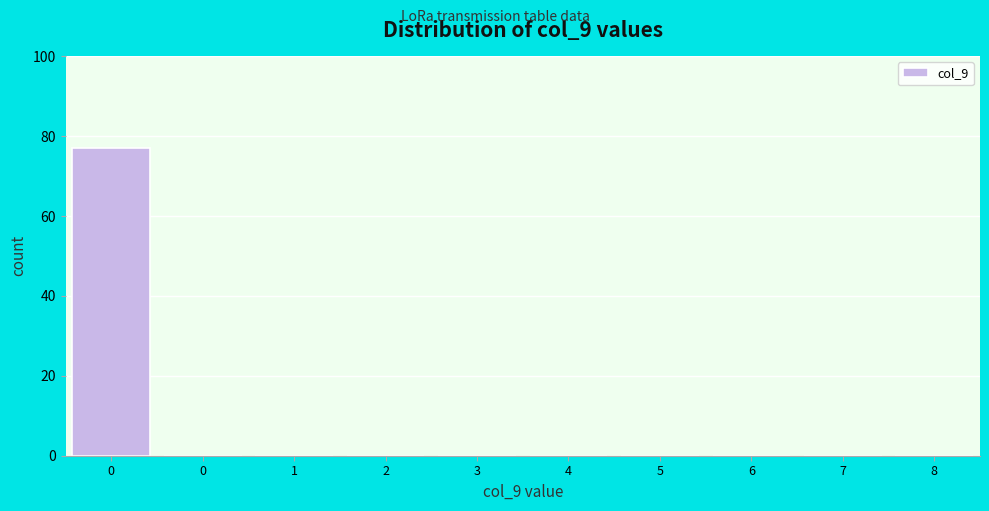

How many categories are shown in the chart?

10